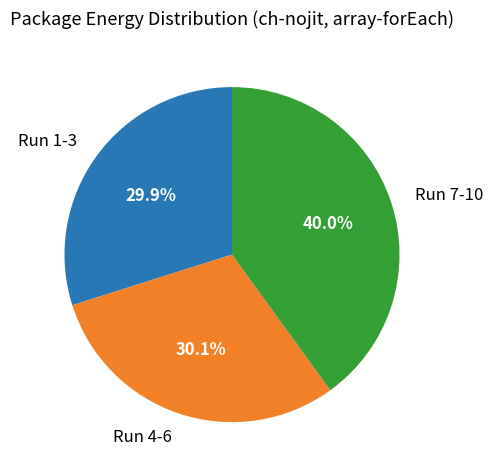

Which category has the biggest portion of the pie?

Run 7-10